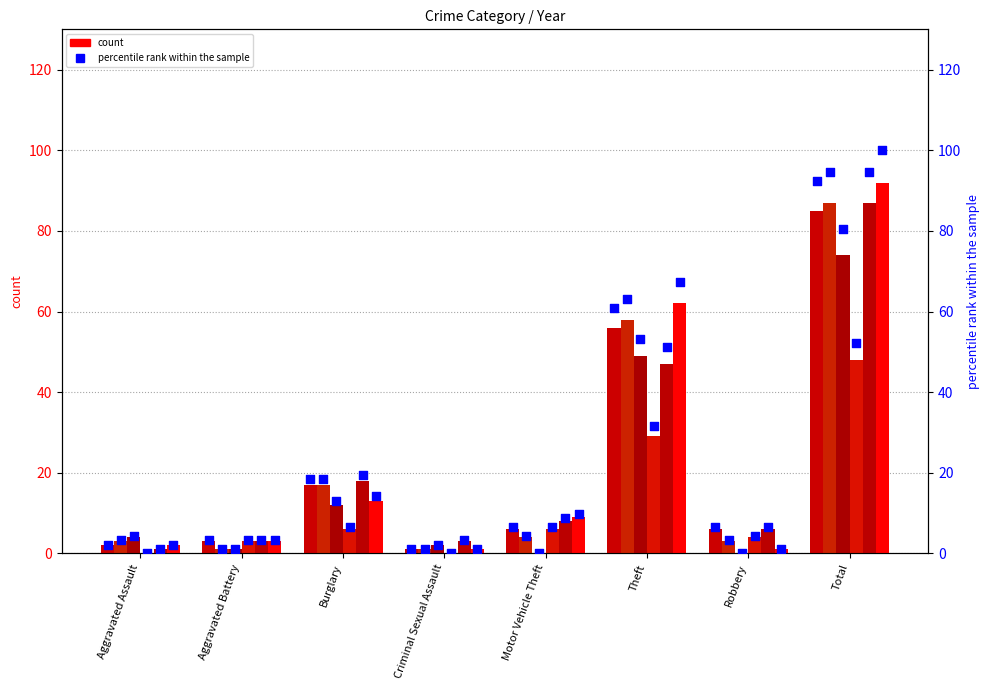

Is the value of 2015 % at Theft greater than the value of 2025 % at Aggravated Assault?

Yes